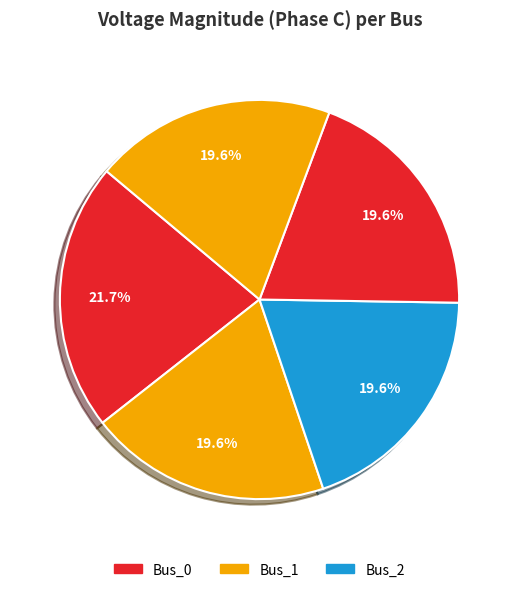

How many segments does this pie chart have?

5